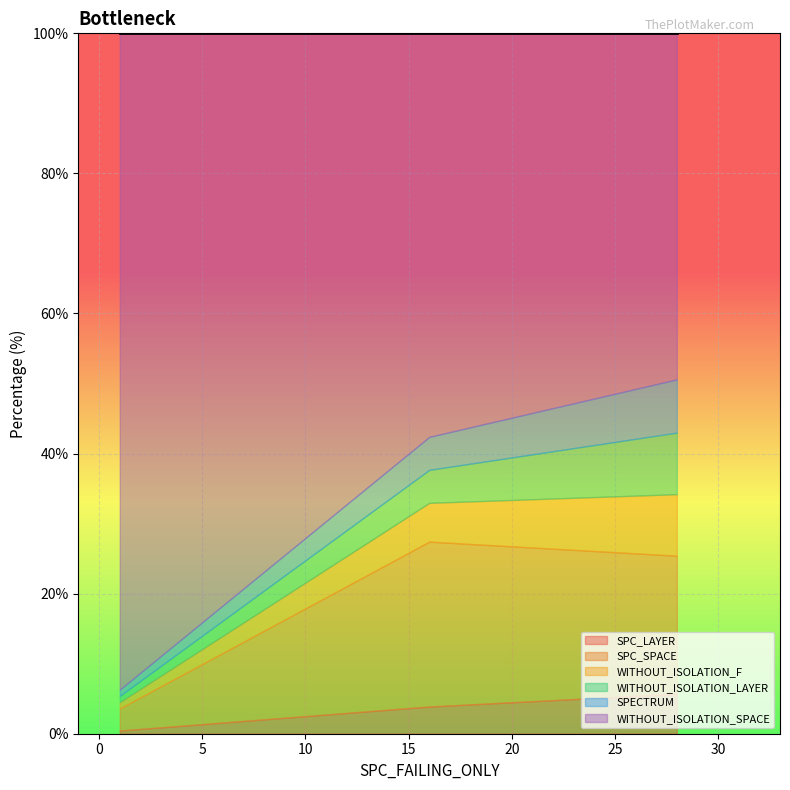

What are all the series names shown in the legend?

SPC_LAYER, SPC_SPACE, WITHOUT_ISOLATION_F, WITHOUT_ISOLATION_LAYER, SPECTRUM, WITHOUT_ISOLATION_SPACE